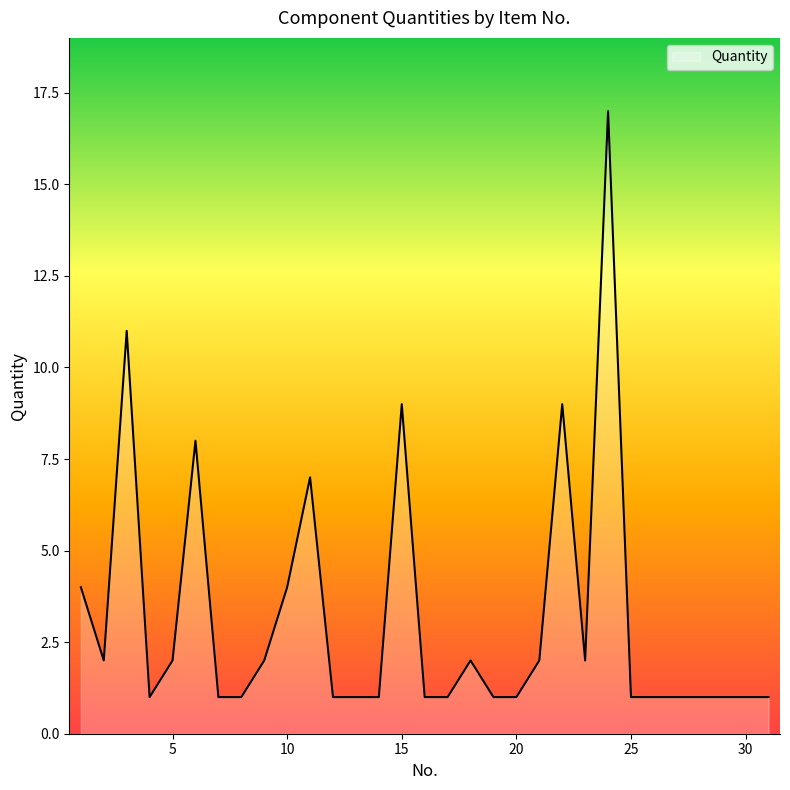

What is the difference between the maximum and minimum values?

16